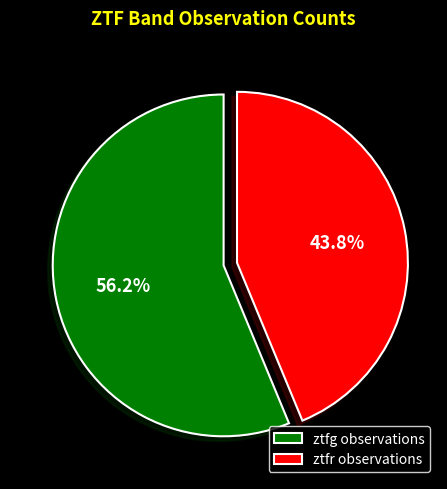

The ztfg slice represents 56% of the pie. True or false?

True